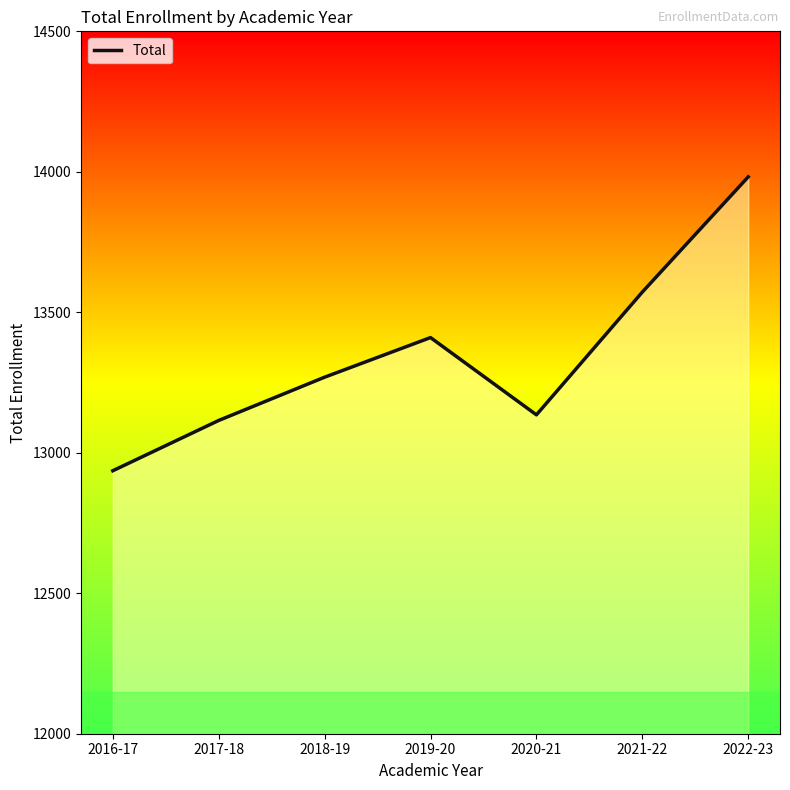

Where is the first local maximum?

2019-20